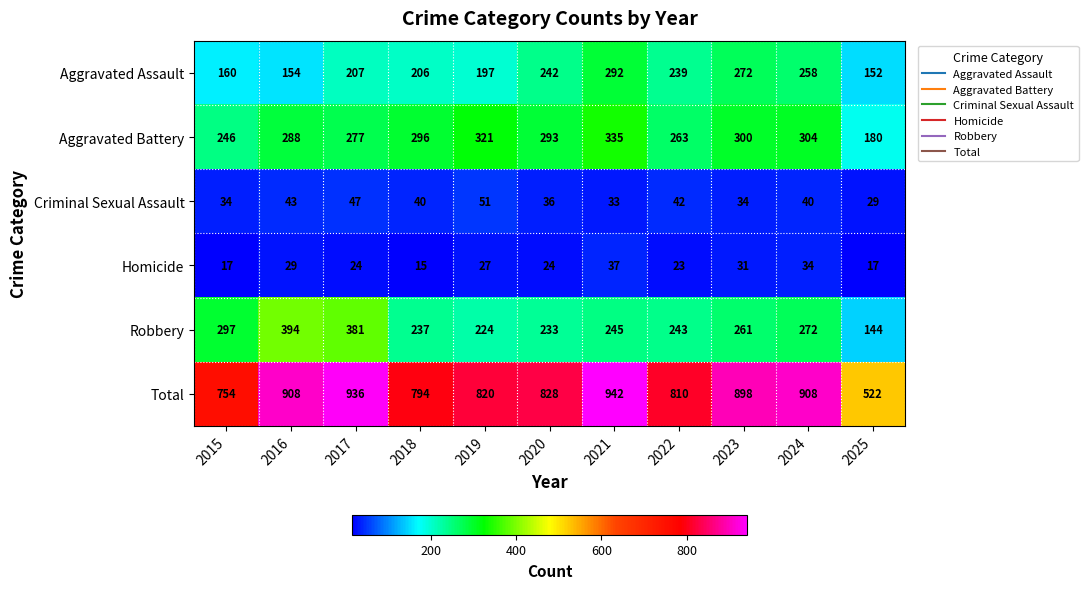

What value does the Homicide series have at 2021, to the nearest 5?

35